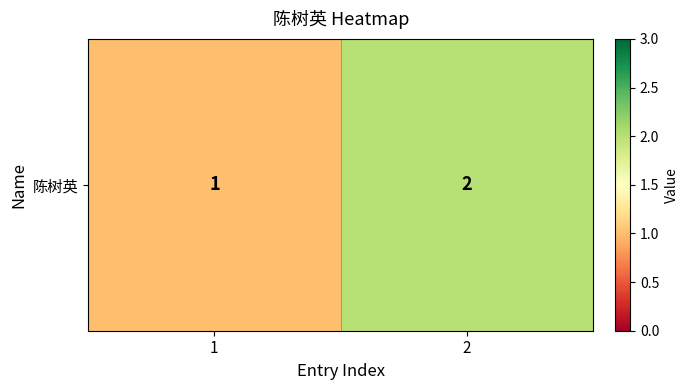

Where is the data nearest to the value 1?

1